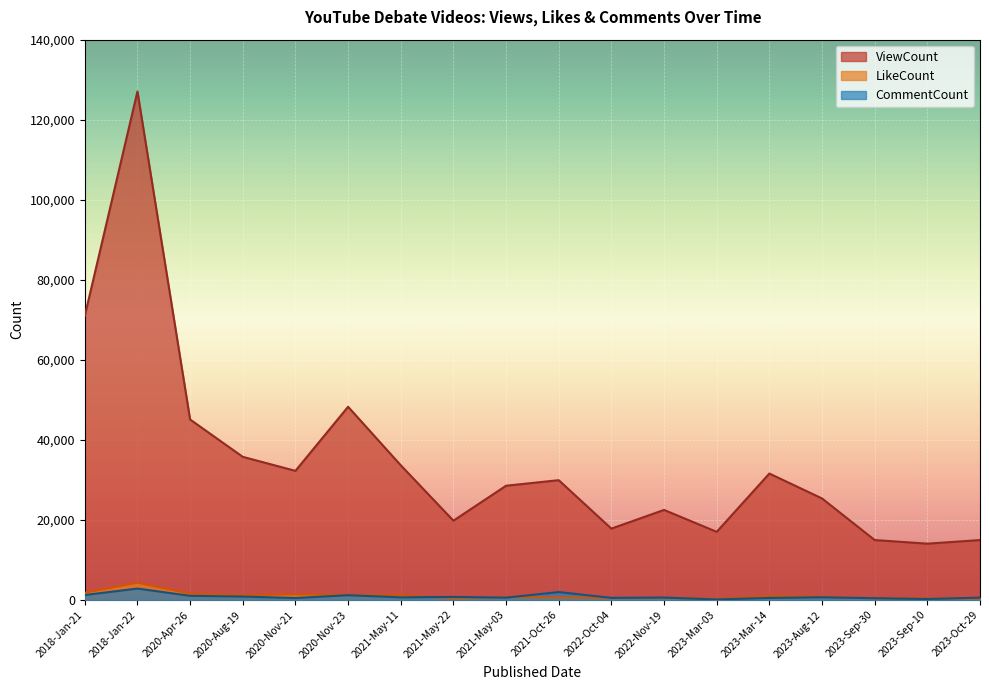

In ViewCount, how many points are lower than both neighbors (excluding endpoints)?

5